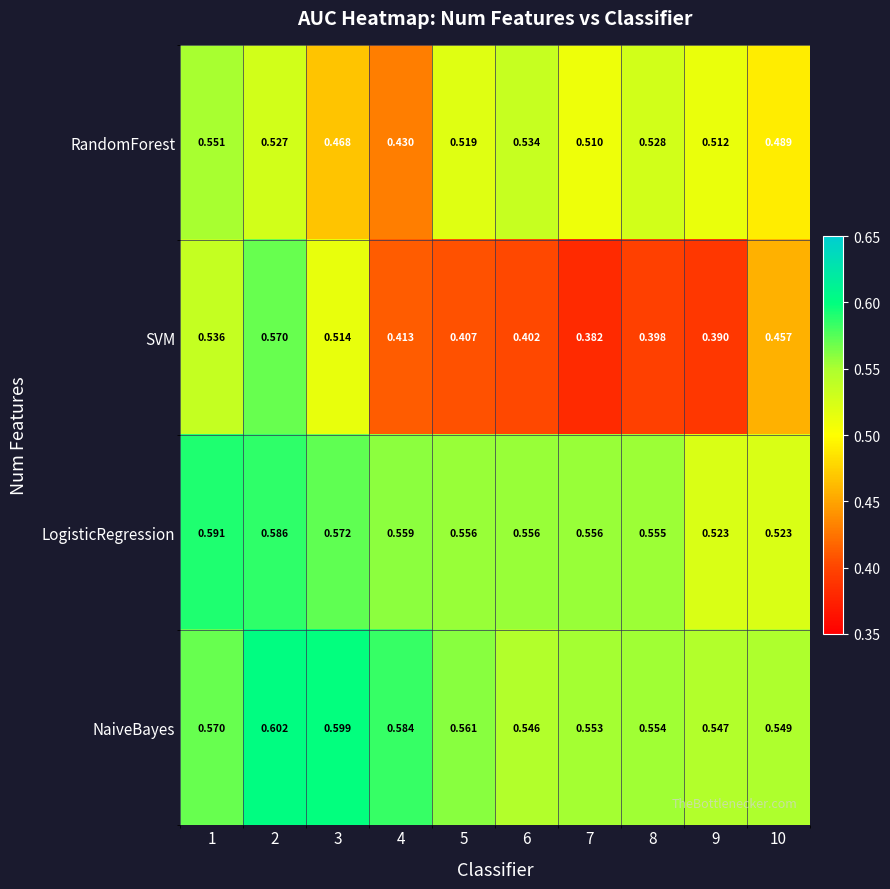

Which series has the largest total across all categories?

NaiveBayes